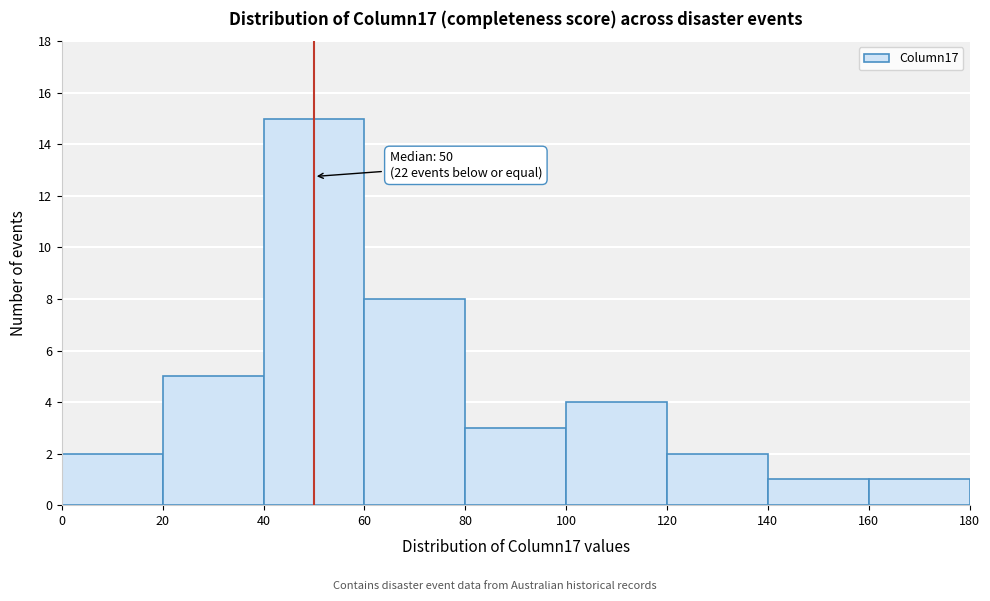

Which range on the x-axis has the tallest bar?

40 to 60